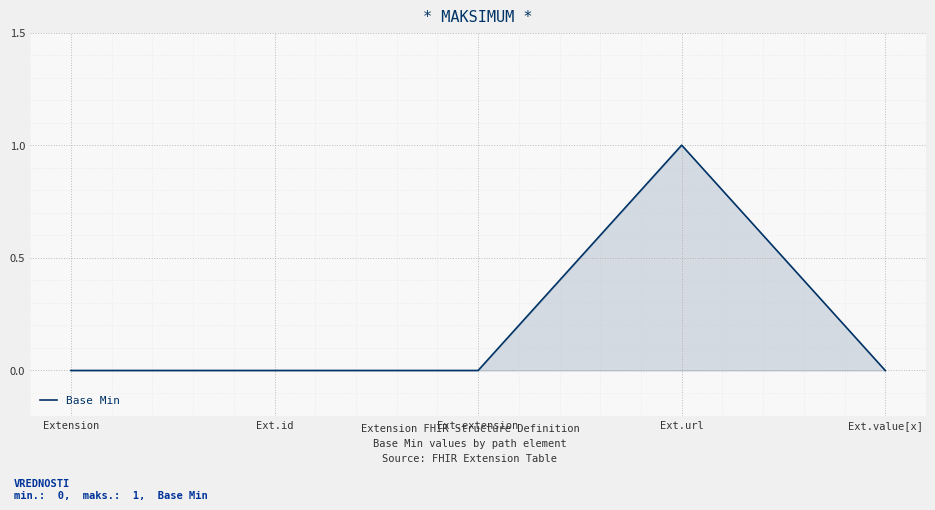

The value at Ext.id is 0. True or false?

True